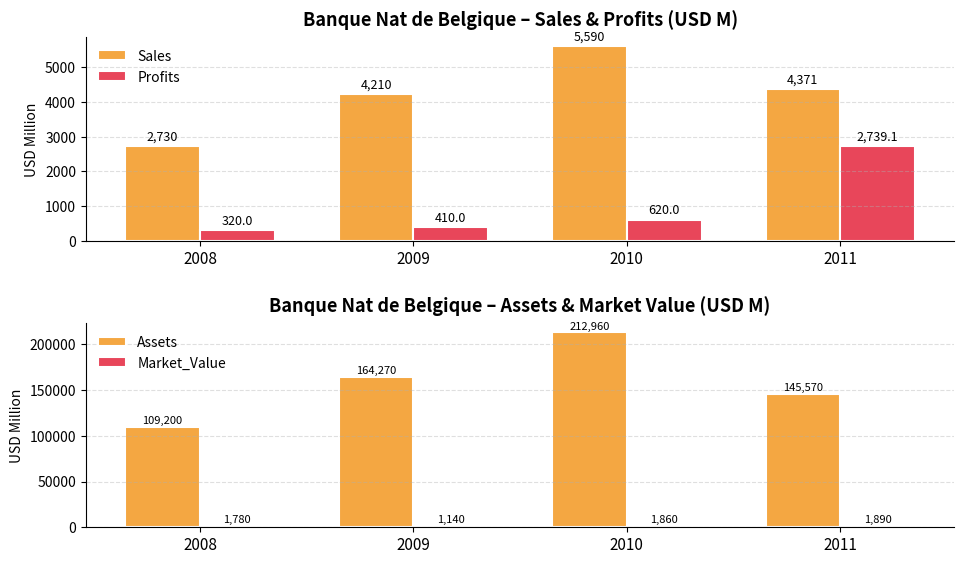

What is the maximum value shown in the chart?

212960.0